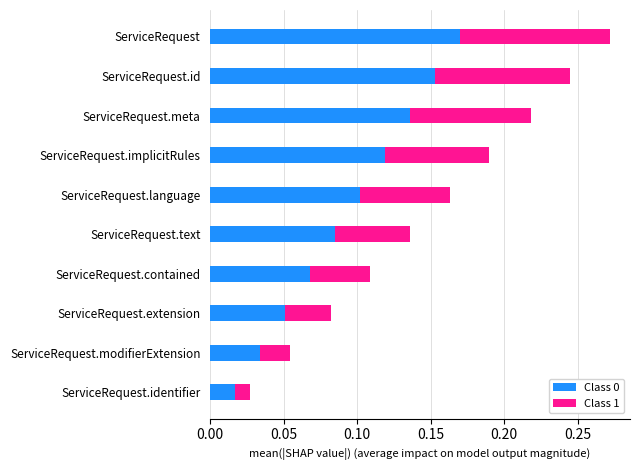

List the labels in order of Class 0 value, smallest first.

ServiceRequest.identifier, ServiceRequest.modifierExtension, ServiceRequest.extension, ServiceRequest.contained, ServiceRequest.text, ServiceRequest.language, ServiceRequest.implicitRules, ServiceRequest.meta, ServiceRequest.id, ServiceRequest